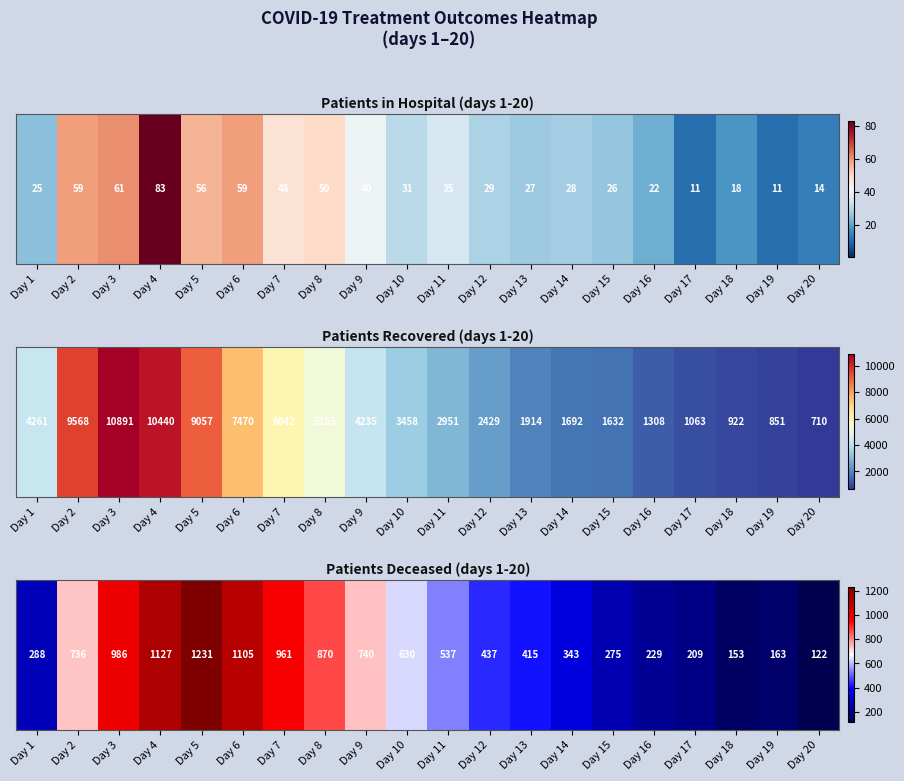

What is the difference between the values at Day 14 and Day 8?

527